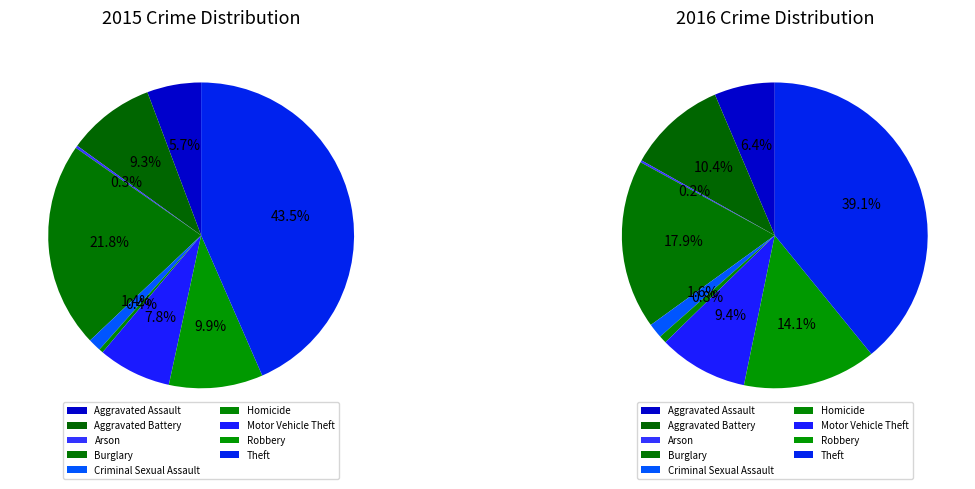

Does any single category account for the majority?

No